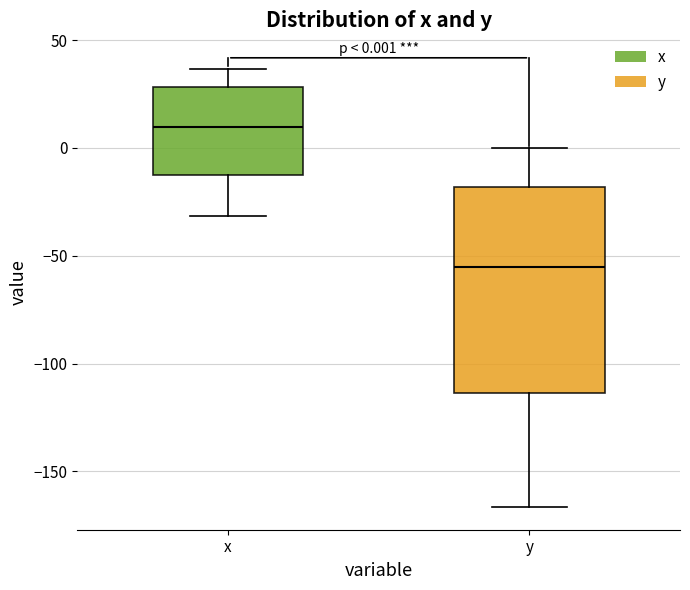

Which box is the tallest, from its lower edge to its upper edge?

y